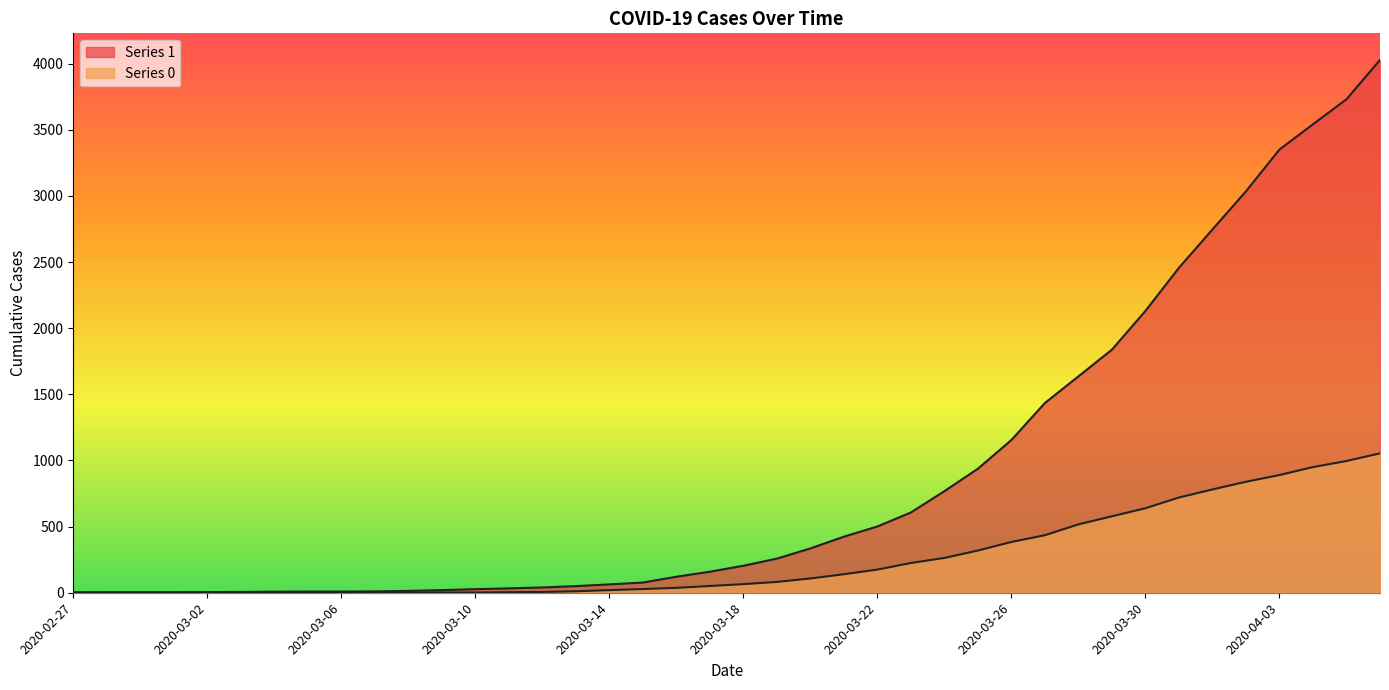

How many lines are shown in the chart?

2